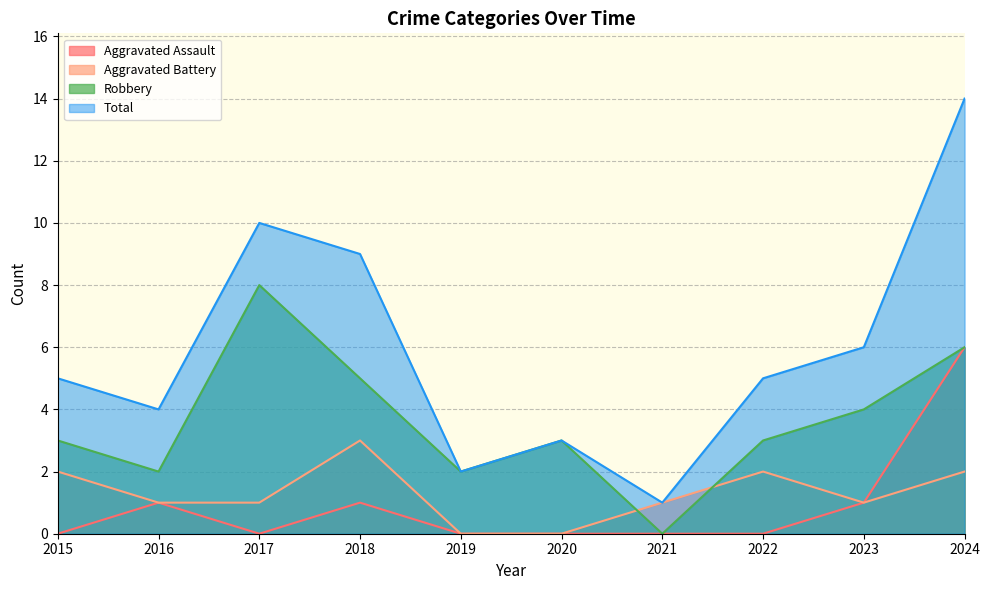

What is the average value of the Total series?

6